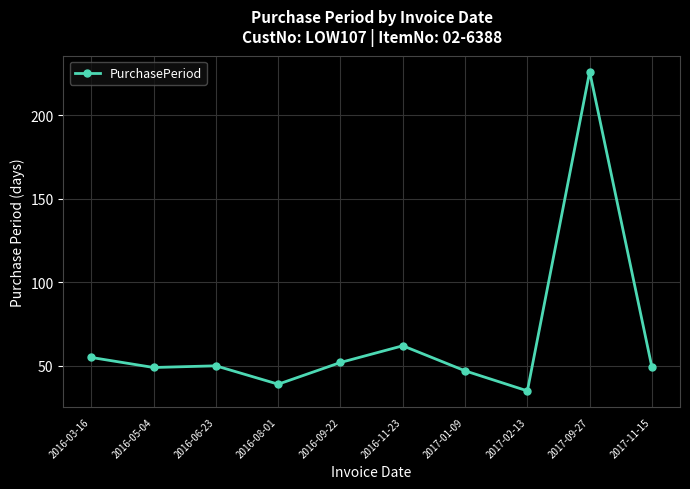

Is it true that the value at 2016-09-22 is 52?

True